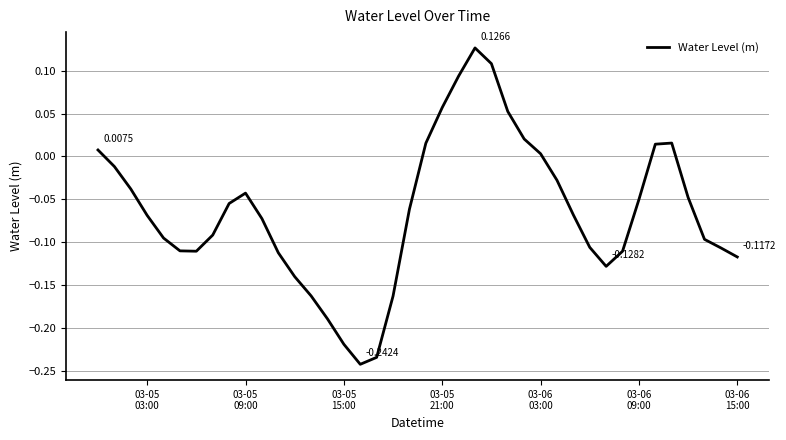

What is the difference between the maximum and minimum values?

0.4